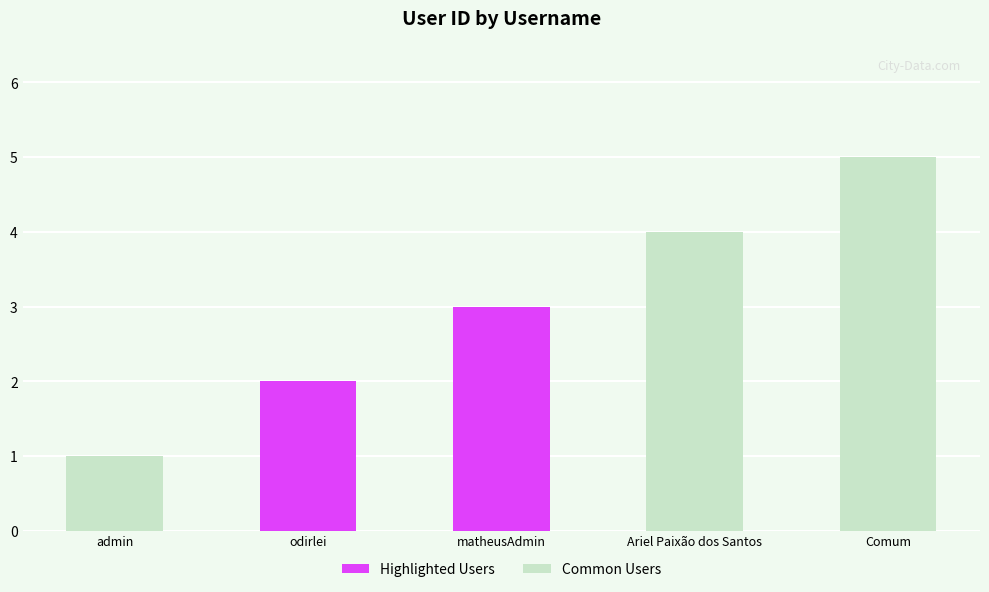

What is the sum of the values at Ariel Paixão dos Santos and admin?

5